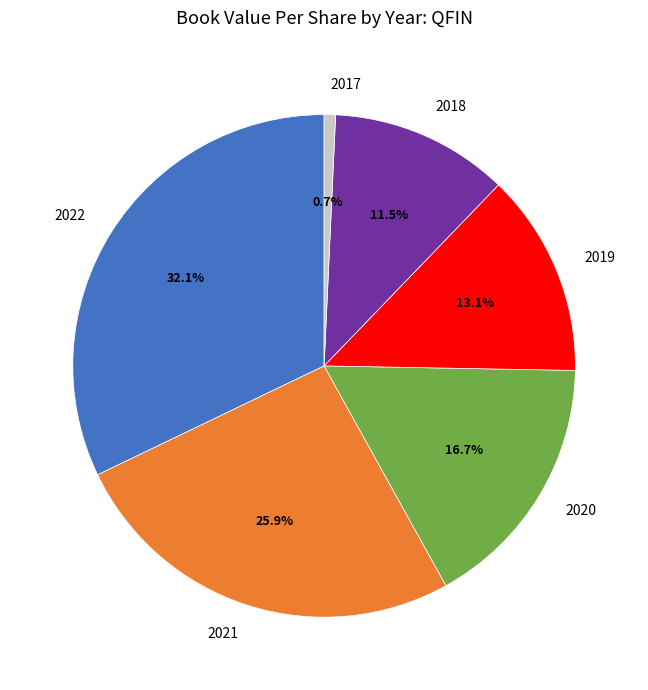

To the nearest percent, what is the difference between the 2018 and 2020 slice percentages?

5%